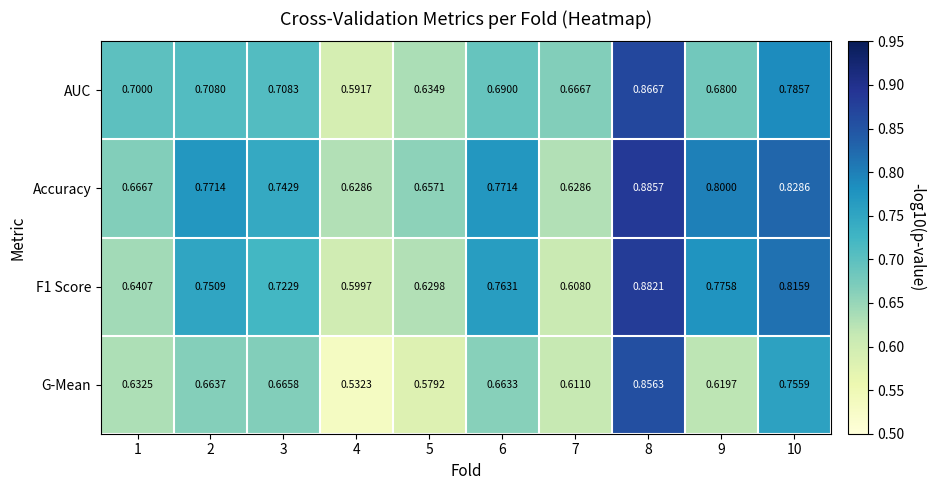

Is the value of AUC at 5 greater than the value of Accuracy at 3?

No